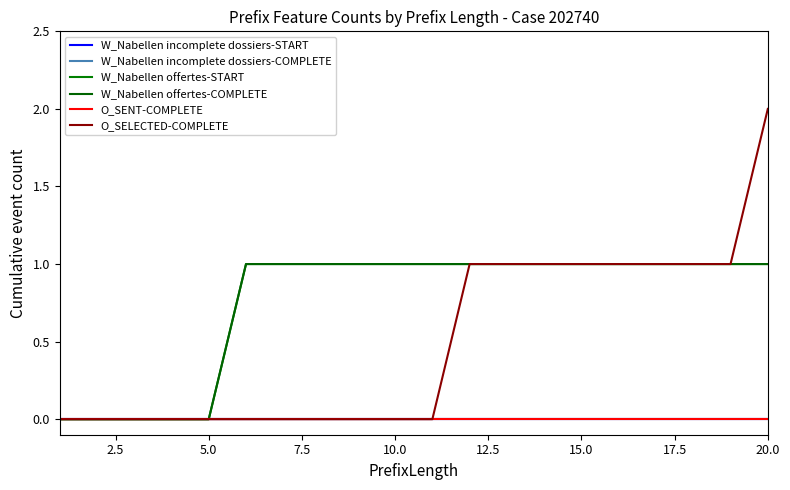

Does the chart display data point markers on the line(s)?

No